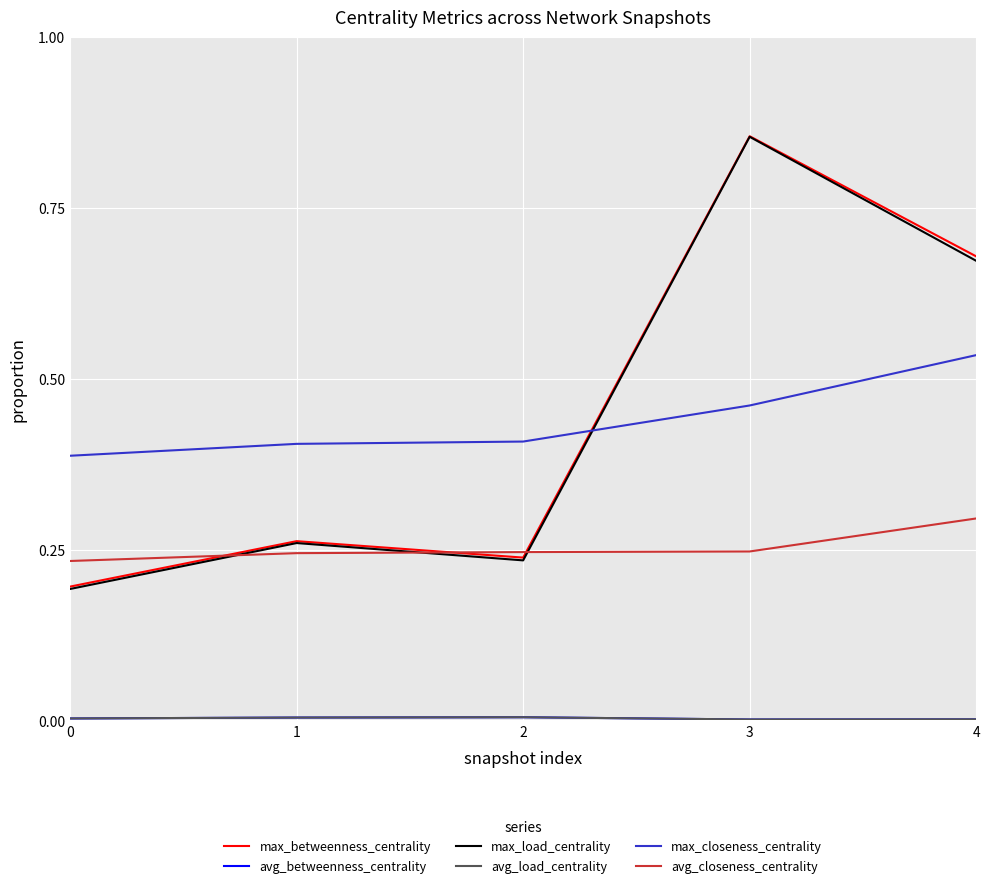

What is the average value of the max_betweenness_centrality series?

0.4